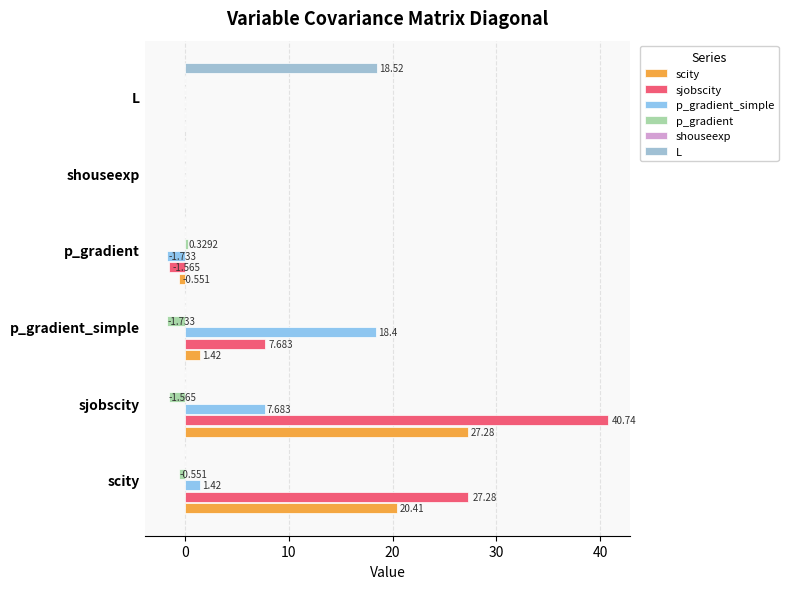

How many data points does each series have?

6